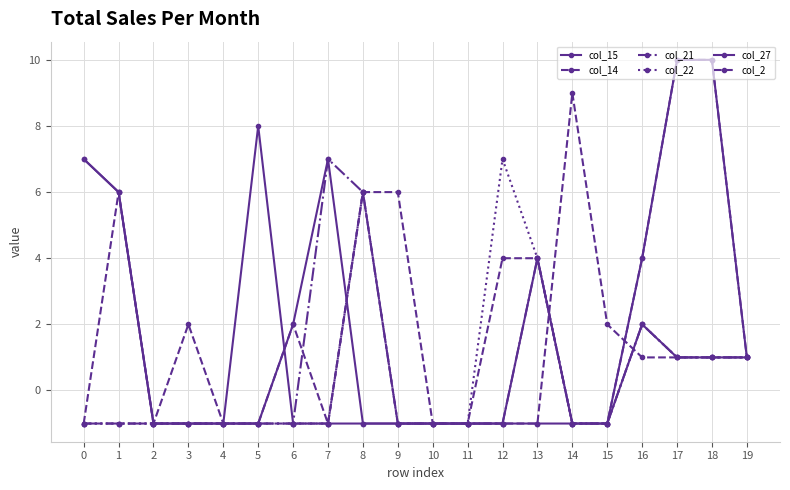

Reading right to left, transcribe all the data shown in this chart.

col_15: 1	10	10	4	-1	-1	4	-1	-1	-1	-1	-1	7	2	-1	-1	-1	-1	6	7
col_14: 1	10	10	4	-1	-1	4	4	-1	-1	-1	6	-1	2	-1	-1	-1	-1	6	-1
col_21: 1	1	1	2	-1	-1	4	-1	-1	-1	-1	6	7	-1	-1	-1	-1	-1	-1	-1
col_22: 1	1	1	2	-1	-1	4	7	-1	-1	-1	6	-1	-1	-1	-1	-1	-1	-1	-1
col_27: 1	1	1	2	-1	-1	-1	-1	-1	-1	-1	-1	-1	-1	8	-1	-1	-1	6	7
col_2: 1	1	1	1	2	9	-1	-1	-1	-1	6	6	-1	-1	-1	-1	2	-1	-1	-1